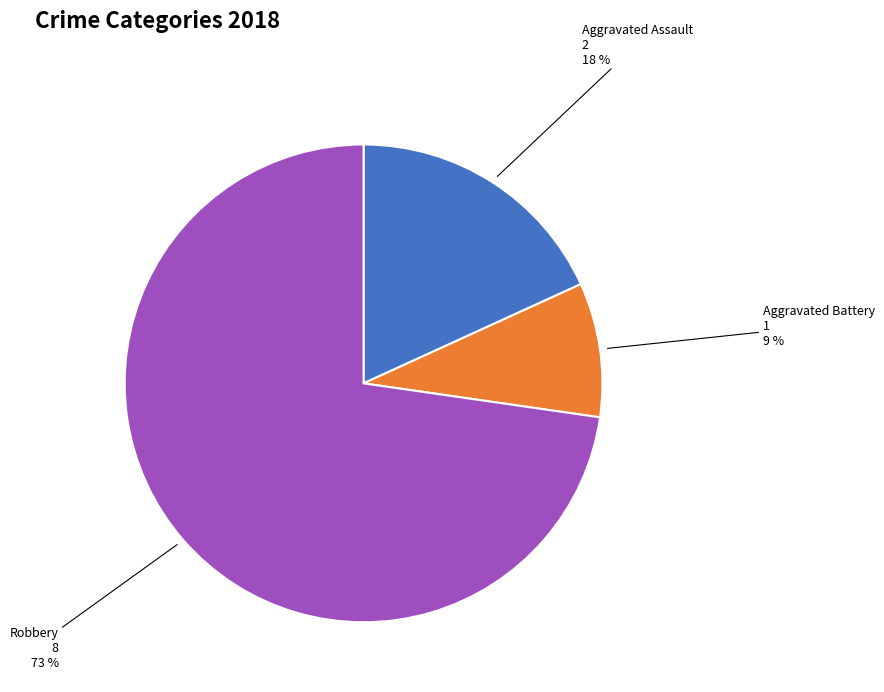

The Robbery slice represents 78% of the pie. True or false?

False